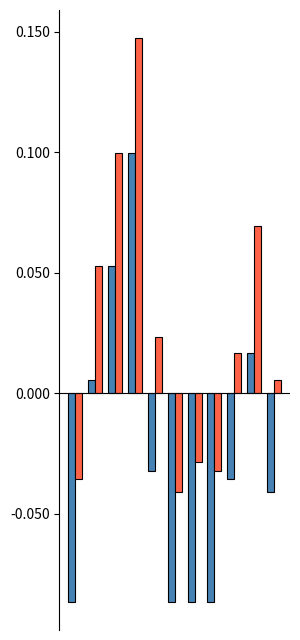

Reading left to right, list all the values displayed in this chart.

pf_vm_from_pu: -0.1	0.0	0.1	0.1	-0.0	-0.1	-0.1	-0.1	-0.0	0.0	-0.0
pf_vm_to_pu: -0.0	0.1	0.1	0.1	0.0	-0.0	-0.0	-0.0	0.0	0.1	0.0